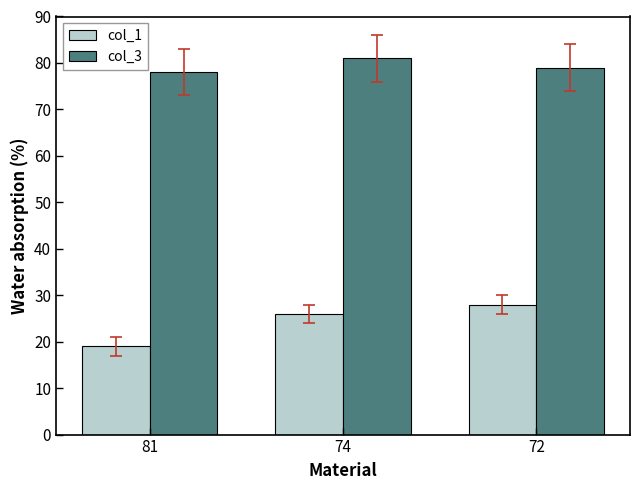

Is it true that col_3 equals 79 at 72?

True